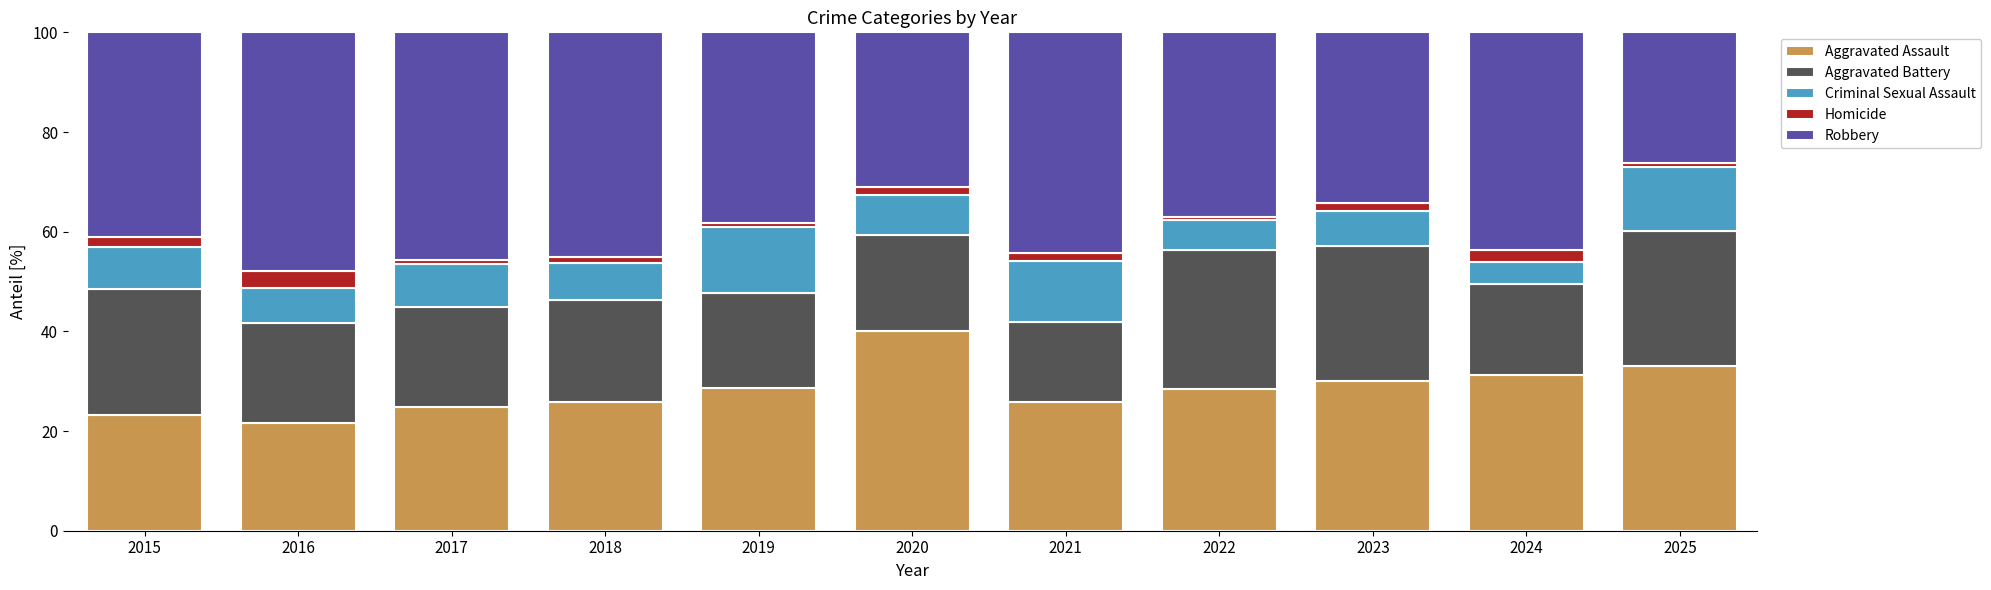

What is the maximum value for Aggravated Assault?

40.0